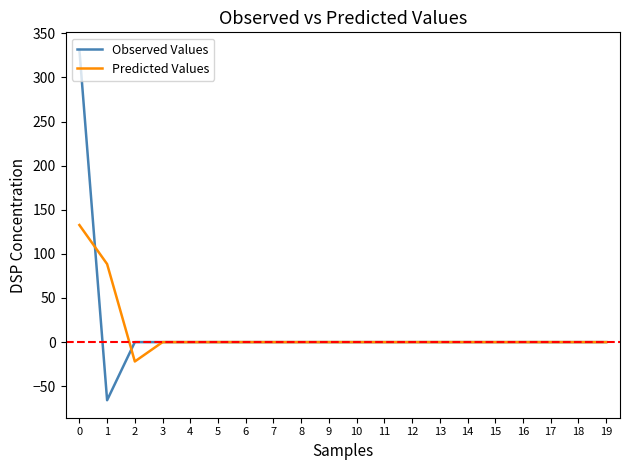

What is the highest value of the Observed Values series?

331.3